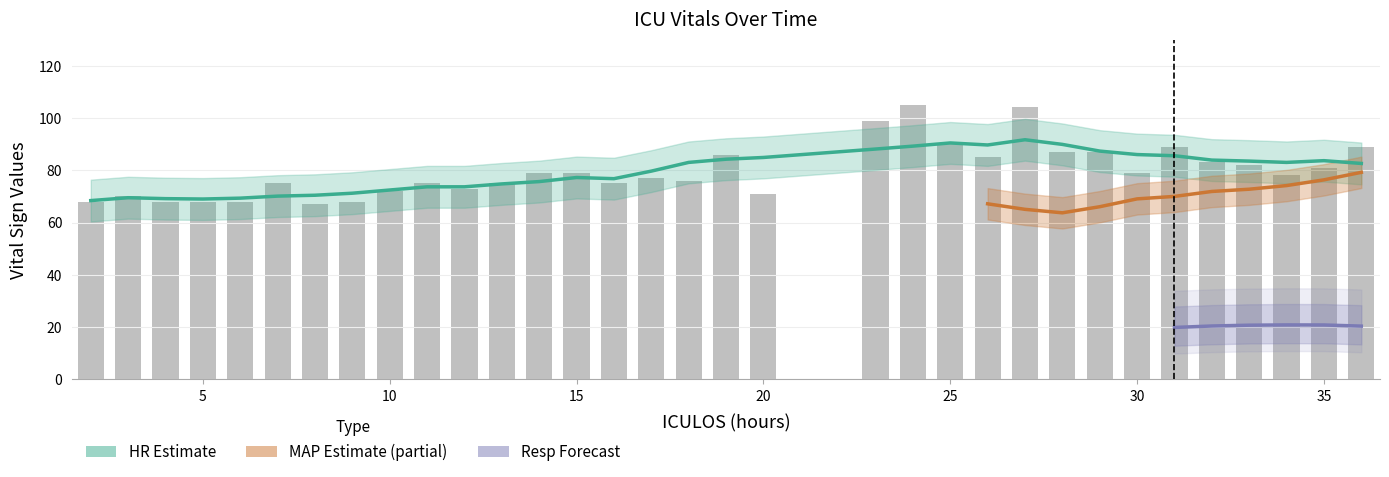

Which series has the largest range (max minus min)?

HR